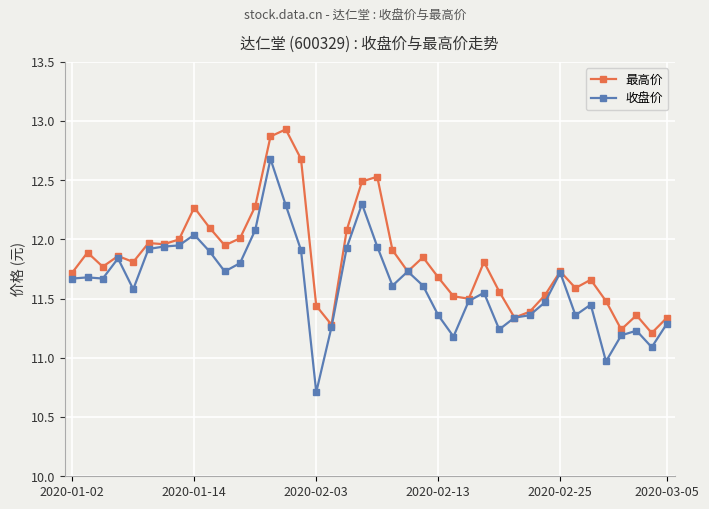

In 收盘价, how many points are lower than both neighbors (excluding endpoints)?

10